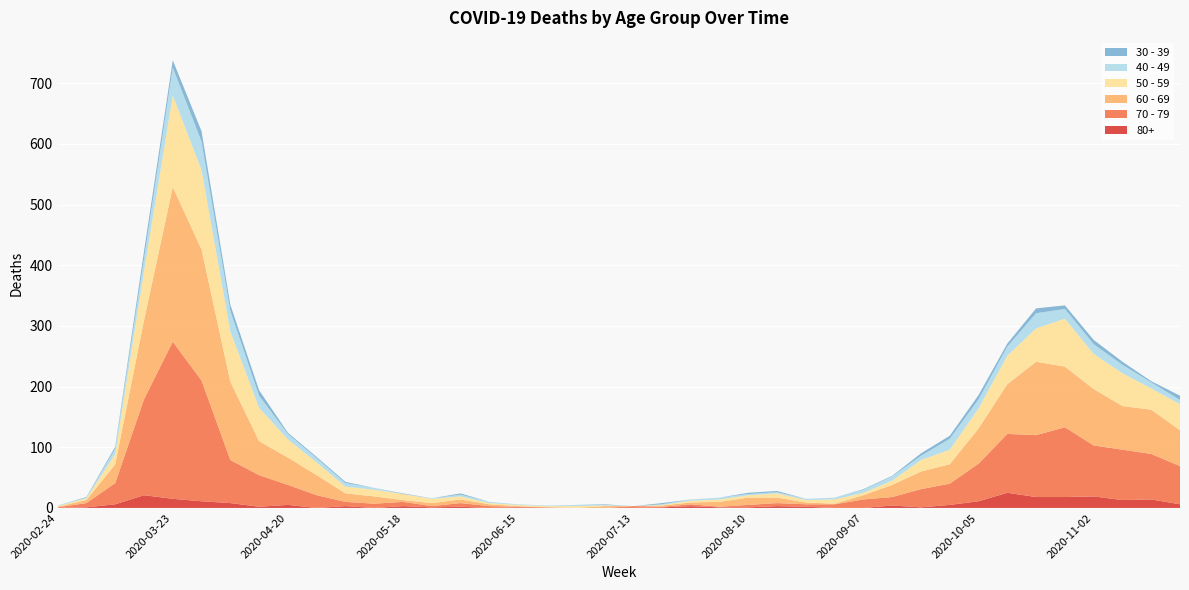

Reading left to right, list all the values displayed in this chart.

80+: 2020-02-24=0	2020-03-02=1	2020-03-09=6	2020-03-16=21	2020-03-23=15	2020-03-30=11	2020-04-06=8	2020-04-13=2	2020-04-20=5	2020-04-27=0	2020-05-04=3	2020-05-11=0	2020-05-18=3	2020-05-25=1	2020-06-01=2	2020-06-08=0	2020-06-15=1	2020-06-22=0	2020-06-29=0	2020-07-06=0	2020-07-13=0	2020-07-20=1	2020-07-27=3	2020-08-03=1	2020-08-10=1	2020-08-17=3	2020-08-24=2	2020-08-31=0	2020-09-07=0	2020-09-14=4	2020-09-21=1	2020-09-28=5	2020-10-05=11	2020-10-12=25	2020-10-19=18	2020-10-26=18	2020-11-02=19	2020-11-09=13	2020-11-16=14	2020-11-23=6
70 - 79: 2020-02-24=1	2020-03-02=7	2020-03-09=35	2020-03-16=158	2020-03-23=259	2020-03-30=199	2020-04-06=71	2020-04-13=52	2020-04-20=33	2020-04-27=21	2020-05-04=7	2020-05-11=7	2020-05-18=7	2020-05-25=2	2020-06-01=6	2020-06-08=3	2020-06-15=1	2020-06-22=1	2020-06-29=0	2020-07-06=0	2020-07-13=3	2020-07-20=1	2020-07-27=3	2020-08-03=1	2020-08-10=4	2020-08-17=5	2020-08-24=4	2020-08-31=6	2020-09-07=14	2020-09-14=14	2020-09-21=30	2020-09-28=35	2020-10-05=62	2020-10-12=97	2020-10-19=102	2020-10-26=115	2020-11-02=84	2020-11-09=83	2020-11-16=75	2020-11-23=63
60 - 69: 2020-02-24=1	2020-03-02=5	2020-03-09=31	2020-03-16=130	2020-03-23=255	2020-03-30=216	2020-04-06=129	2020-04-13=56	2020-04-20=45	2020-04-27=33	2020-05-04=14	2020-05-11=12	2020-05-18=3	2020-05-25=5	2020-06-01=6	2020-06-08=3	2020-06-15=1	2020-06-22=0	2020-06-29=0	2020-07-06=3	2020-07-13=0	2020-07-20=2	2020-07-27=3	2020-08-03=8	2020-08-10=12	2020-08-17=9	2020-08-24=3	2020-08-31=1	2020-09-07=7	2020-09-14=20	2020-09-21=29	2020-09-28=32	2020-10-05=58	2020-10-12=82	2020-10-19=121	2020-10-26=100	2020-11-02=93	2020-11-09=72	2020-11-16=73	2020-11-23=59
50 - 59: 2020-02-24=1	2020-03-02=3	2020-03-09=17	2020-03-16=81	2020-03-23=151	2020-03-30=131	2020-04-06=83	2020-04-13=55	2020-04-20=30	2020-04-27=21	2020-05-04=11	2020-05-11=11	2020-05-18=10	2020-05-25=7	2020-06-01=5	2020-06-08=2	2020-06-15=2	2020-06-22=2	2020-06-29=3	2020-07-06=1	2020-07-13=0	2020-07-20=1	2020-07-27=3	2020-08-03=4	2020-08-10=4	2020-08-17=7	2020-08-24=4	2020-08-31=7	2020-09-07=4	2020-09-14=7	2020-09-21=19	2020-09-28=24	2020-10-05=33	2020-10-12=47	2020-10-19=55	2020-10-26=79	2020-11-02=58	2020-11-09=54	2020-11-16=35	2020-11-23=43
40 - 49: 2020-02-24=1	2020-03-02=1	2020-03-09=9	2020-03-16=21	2020-03-23=46	2020-03-30=47	2020-04-06=34	2020-04-13=20	2020-04-20=9	2020-04-27=7	2020-05-04=6	2020-05-11=3	2020-05-18=0	2020-05-25=1	2020-06-01=3	2020-06-08=2	2020-06-15=1	2020-06-22=1	2020-06-29=2	2020-07-06=1	2020-07-13=0	2020-07-20=1	2020-07-27=2	2020-08-03=3	2020-08-10=2	2020-08-17=2	2020-08-24=2	2020-08-31=3	2020-09-07=5	2020-09-14=7	2020-09-21=7	2020-09-28=18	2020-10-05=15	2020-10-12=15	2020-10-19=25	2020-10-26=16	2020-11-02=16	2020-11-09=14	2020-11-16=10	2020-11-23=7
30 - 39: 2020-02-24=0	2020-03-02=1	2020-03-09=3	2020-03-16=12	2020-03-23=12	2020-03-30=17	2020-04-06=10	2020-04-13=9	2020-04-20=2	2020-04-27=2	2020-05-04=2	2020-05-11=0	2020-05-18=1	2020-05-25=0	2020-06-01=2	2020-06-08=0	2020-06-15=0	2020-06-22=0	2020-06-29=0	2020-07-06=1	2020-07-13=0	2020-07-20=2	2020-07-27=0	2020-08-03=0	2020-08-10=2	2020-08-17=2	2020-08-24=0	2020-08-31=0	2020-09-07=1	2020-09-14=1	2020-09-21=4	2020-09-28=5	2020-10-05=7	2020-10-12=5	2020-10-19=8	2020-10-26=6	2020-11-02=7	2020-11-09=5	2020-11-16=2	2020-11-23=7